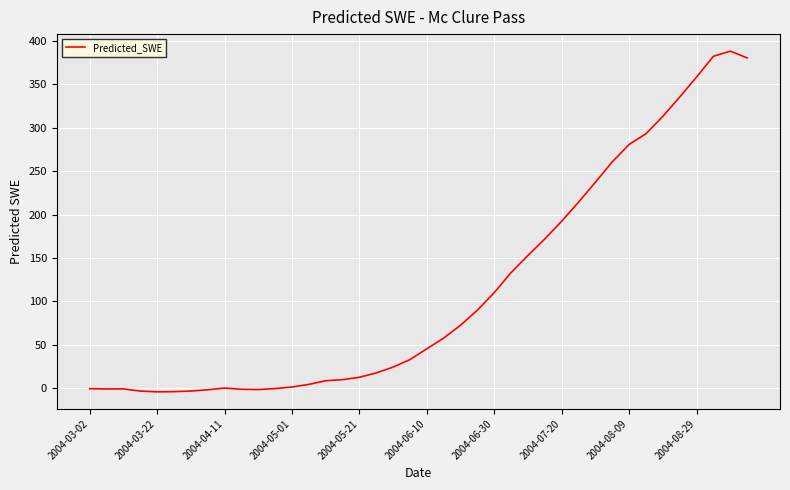

What is the greatest value displayed?

388.0